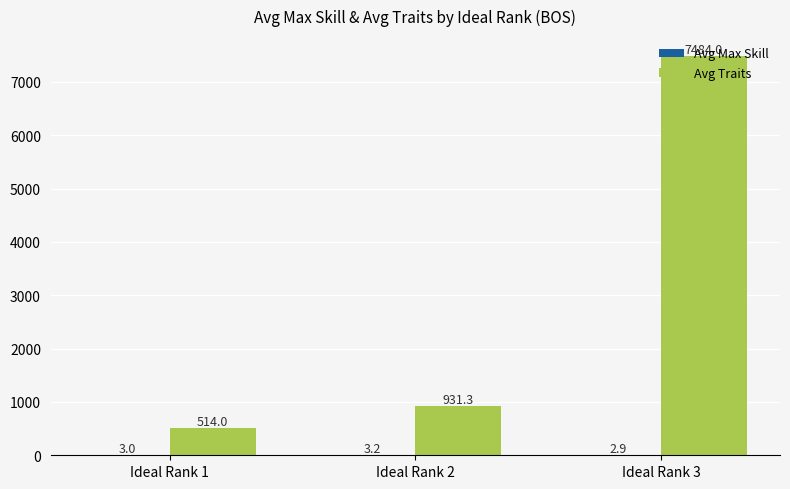

At which label is Avg Traits closest to 3998?

Ideal Rank 2